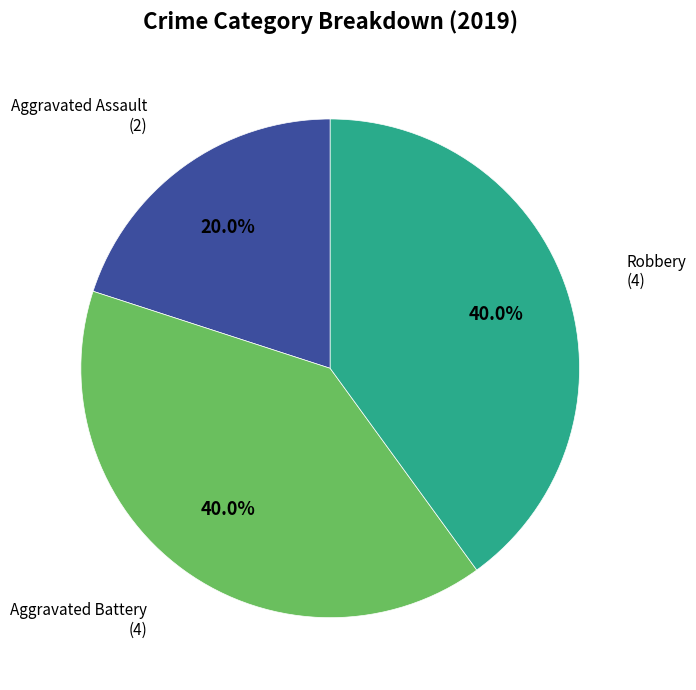

Is there a majority slice in this chart?

No